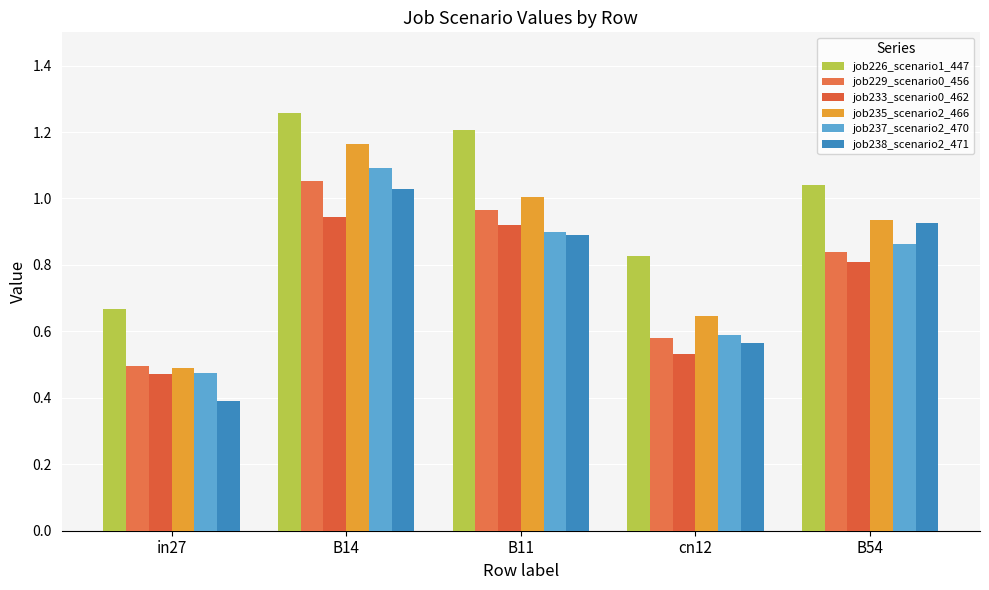

How many bars are there in each group?

6